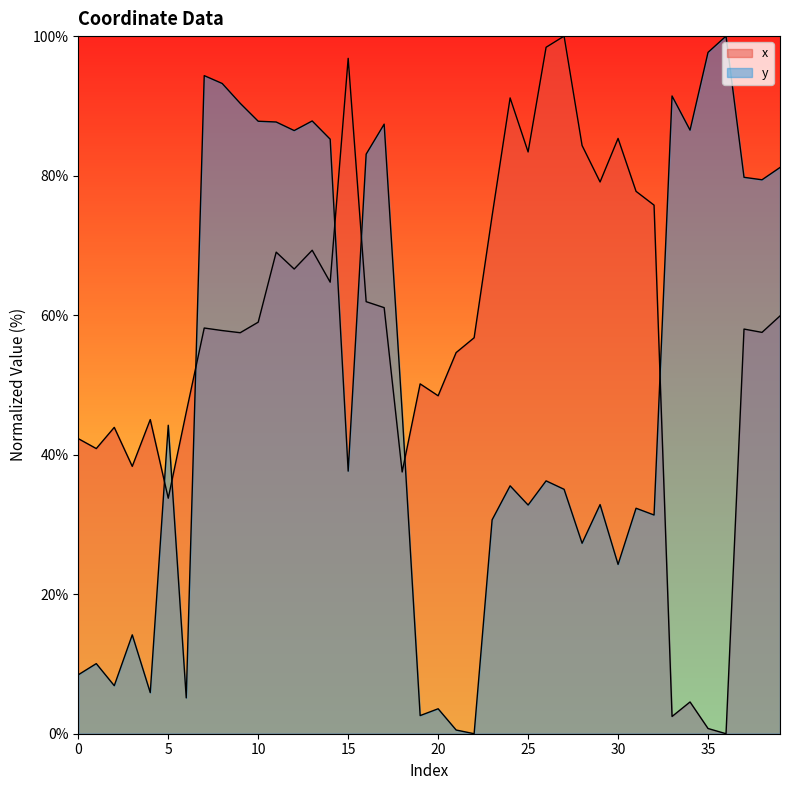

After their last crossing, which series has the higher values: x line or y line?

y line